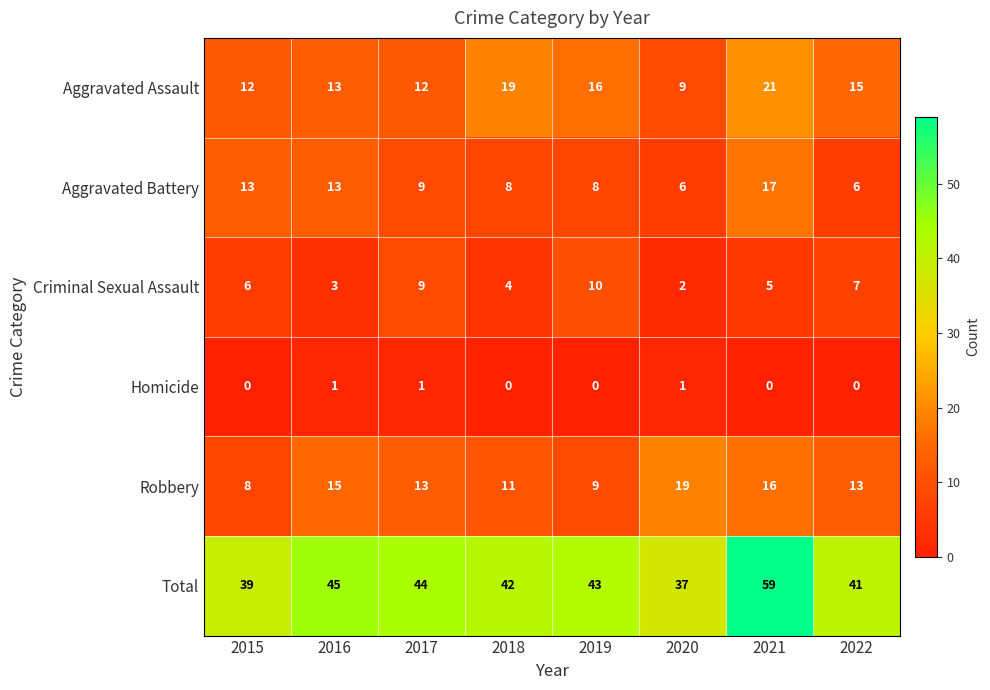

What is the sum of all Robbery values?

104